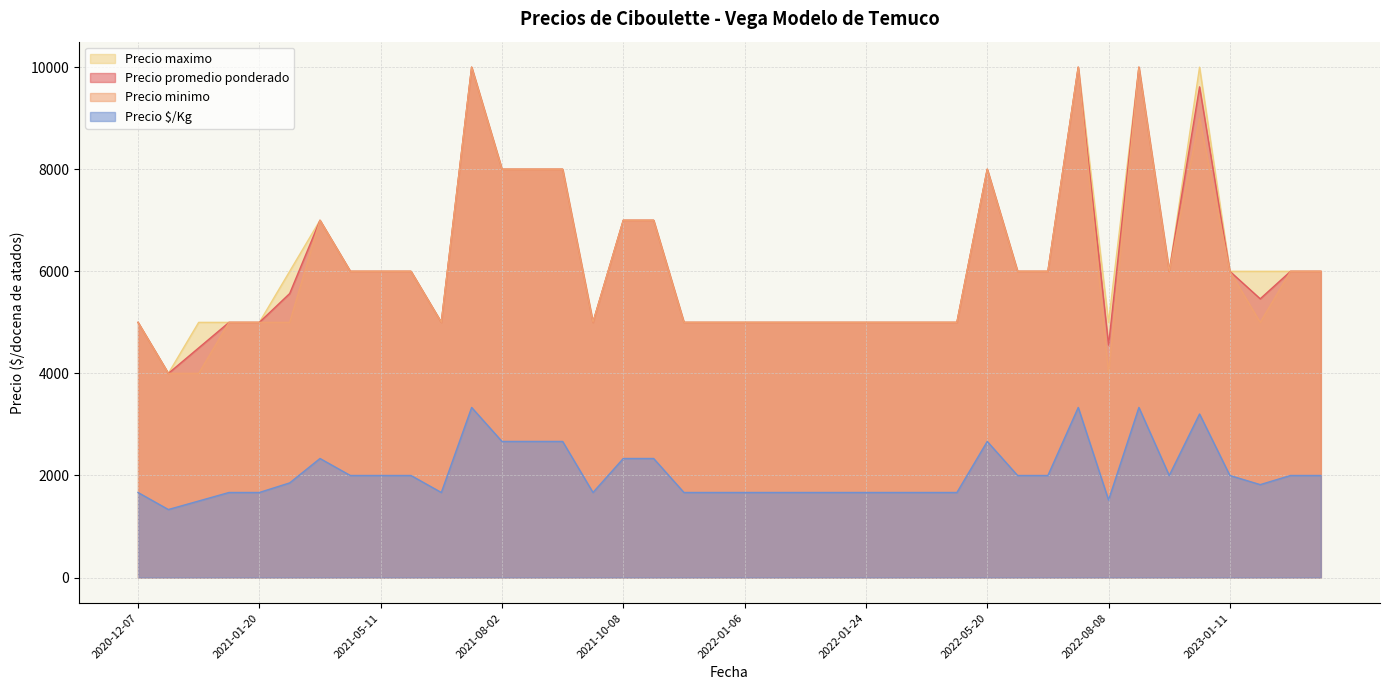

What are all the series names shown in the legend?

Precio maximo, Precio promedio ponderado, Precio minimo, Precio $/Kg